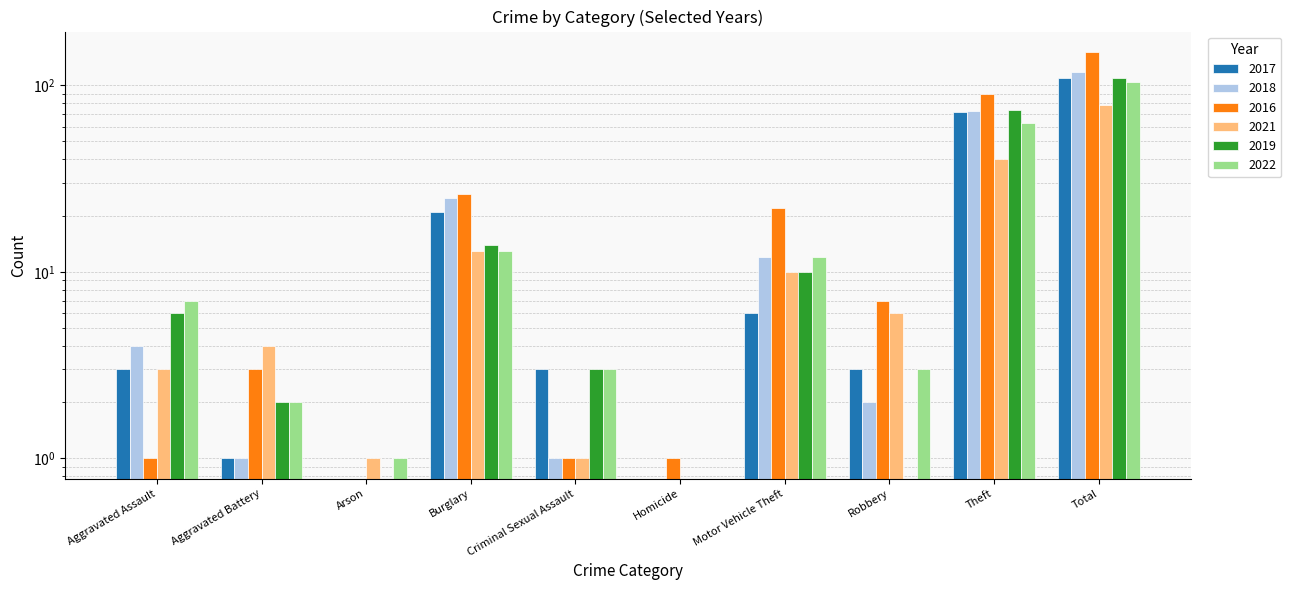

What is the total value across all series at Burglary?

112